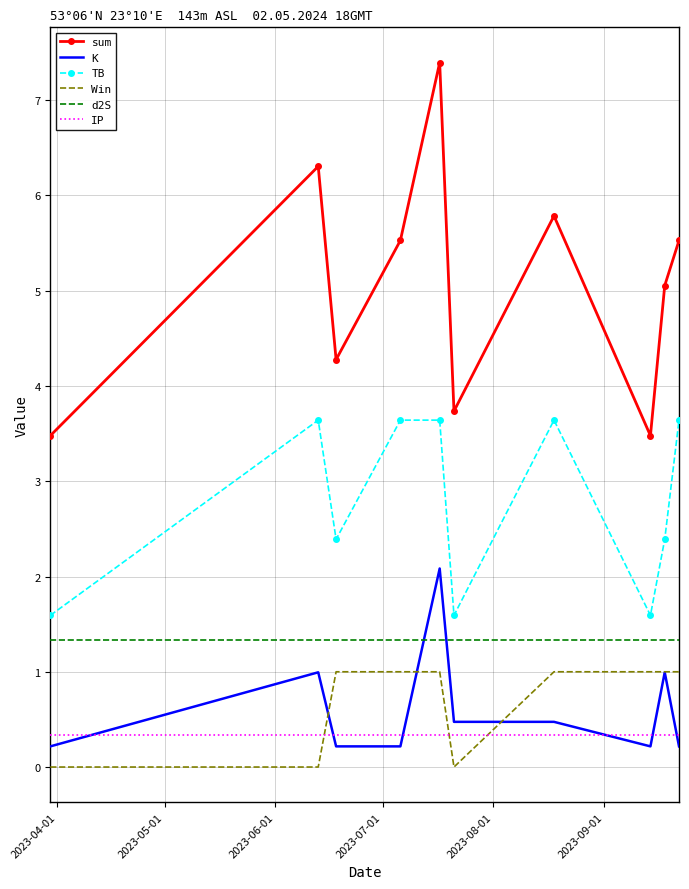

List the series in order of their peak value, highest first.

sum, TB, K, d2S, Win, IP